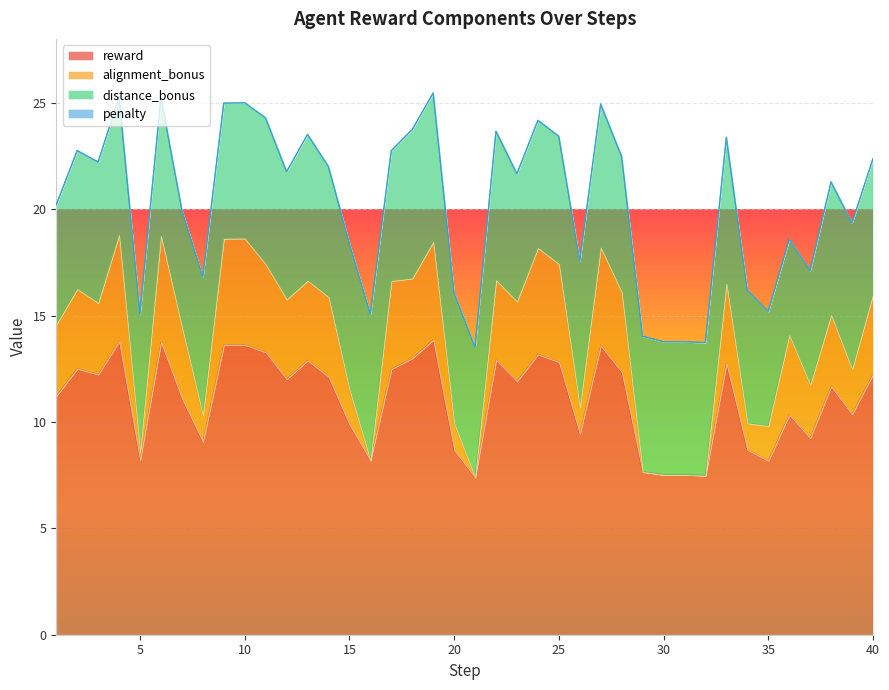

At which category does reward reach its first local peak?

2